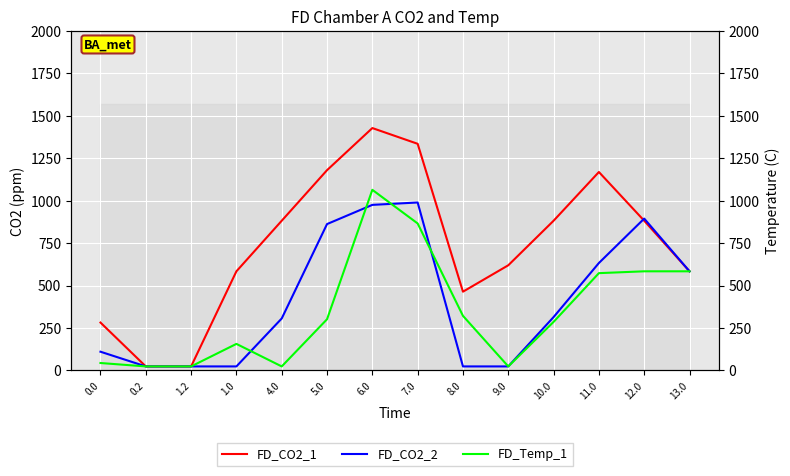

What position from the left is 5.0?

6